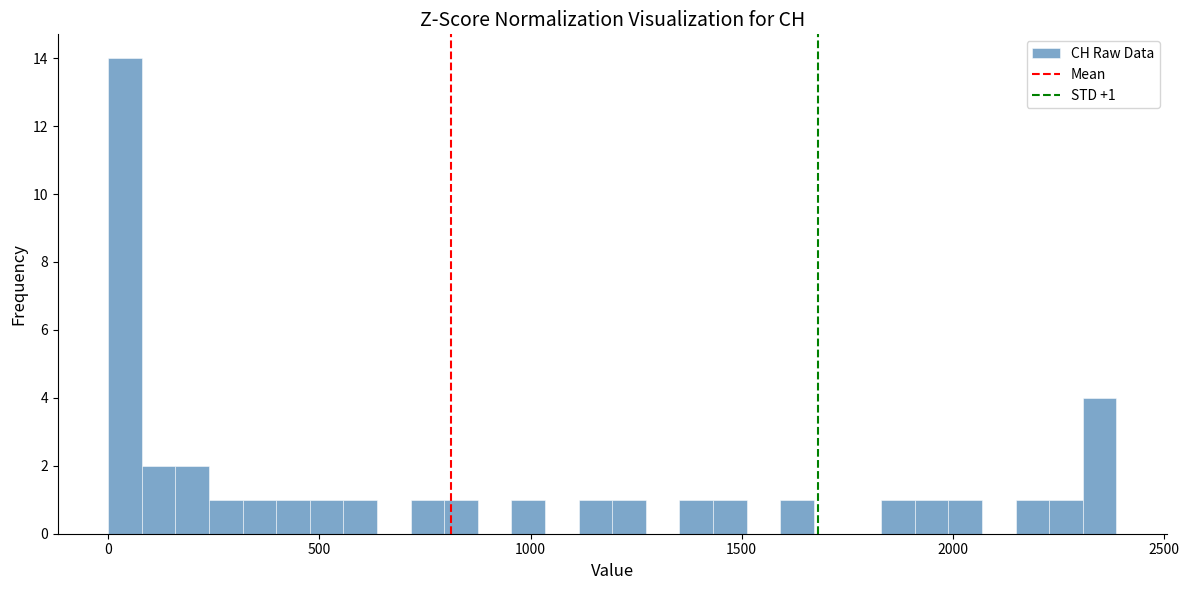

Around what value on the x-axis is the tallest bar? Give the approximate position of its centre, as read against the axis.

50